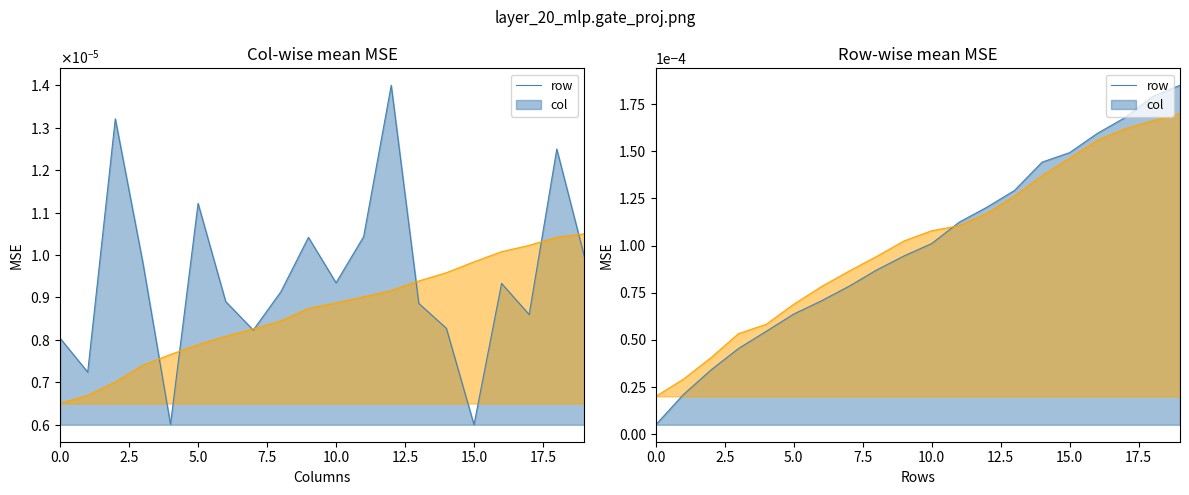

What position from the left is 9?

10